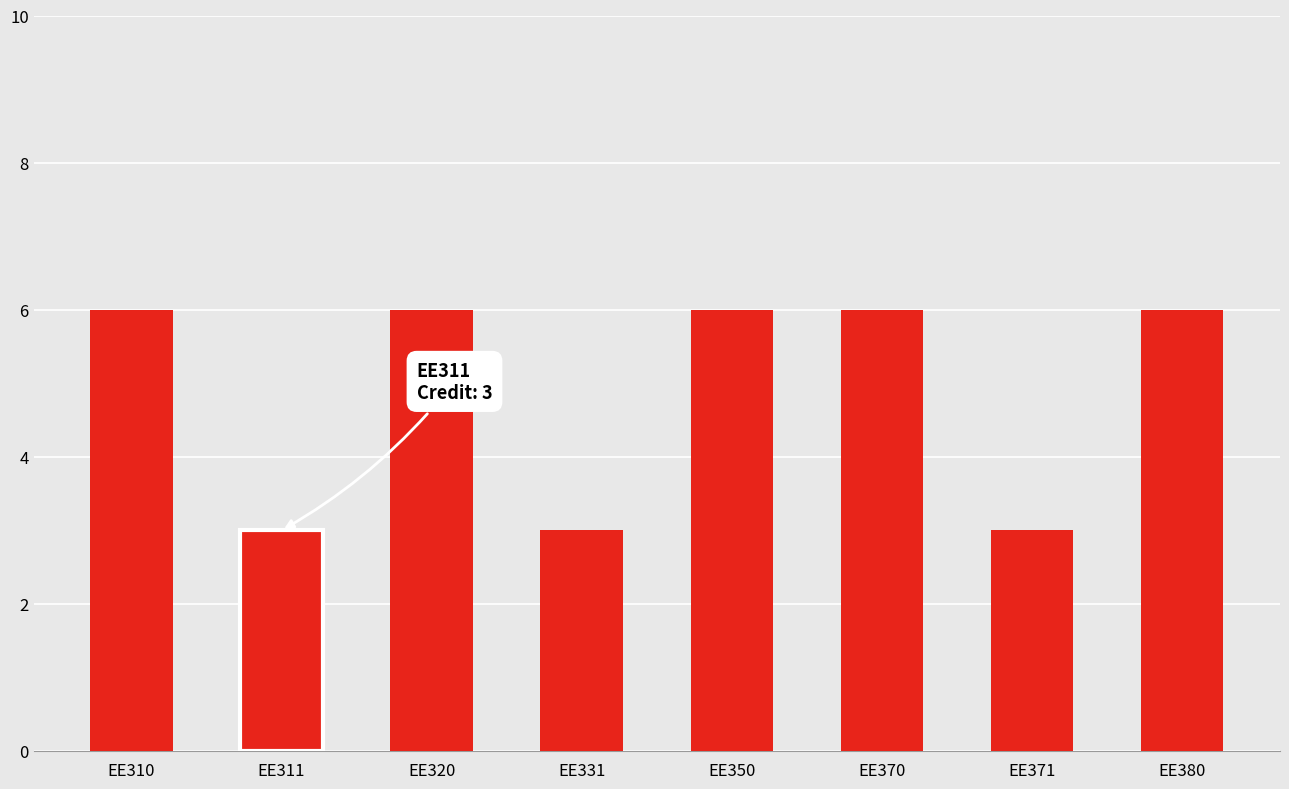

Reading left to right, what are all the values shown in this chart?

EE310=6	EE311=3	EE320=6	EE331=3	EE350=6	EE370=6	EE371=3	EE380=6